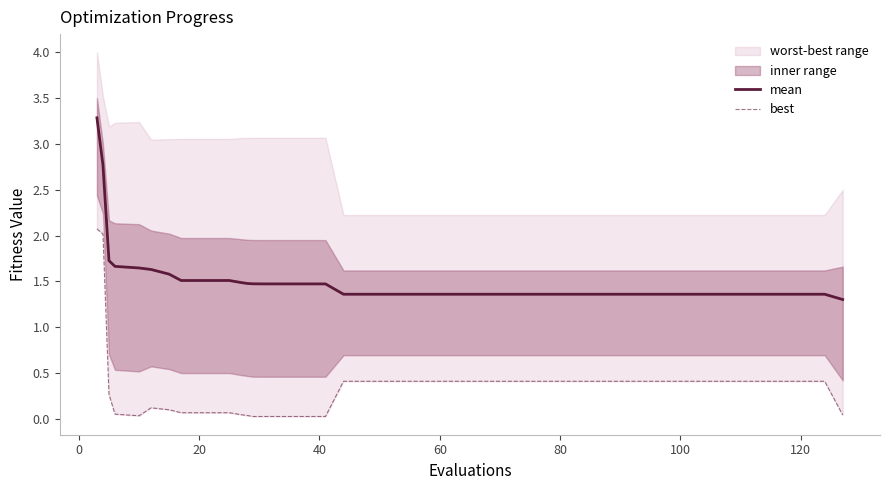

The value of mean at 60 is 2.3. True or false?

False